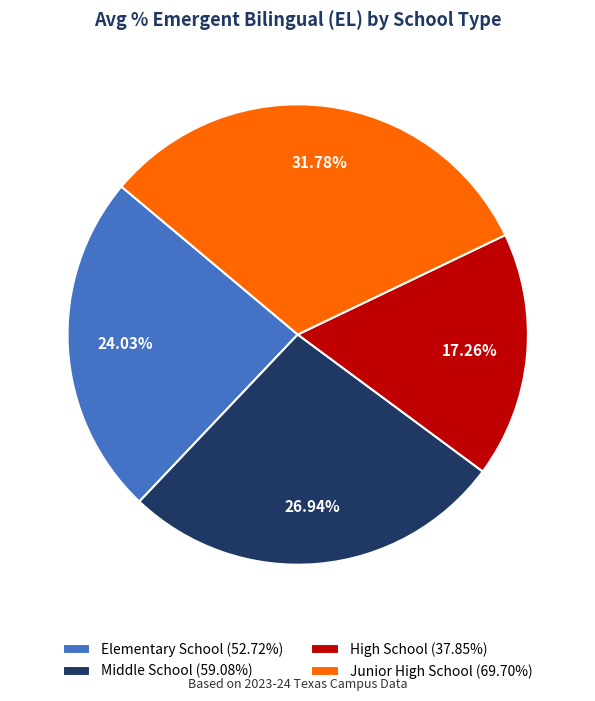

What is the smallest slice in the pie chart?

High School